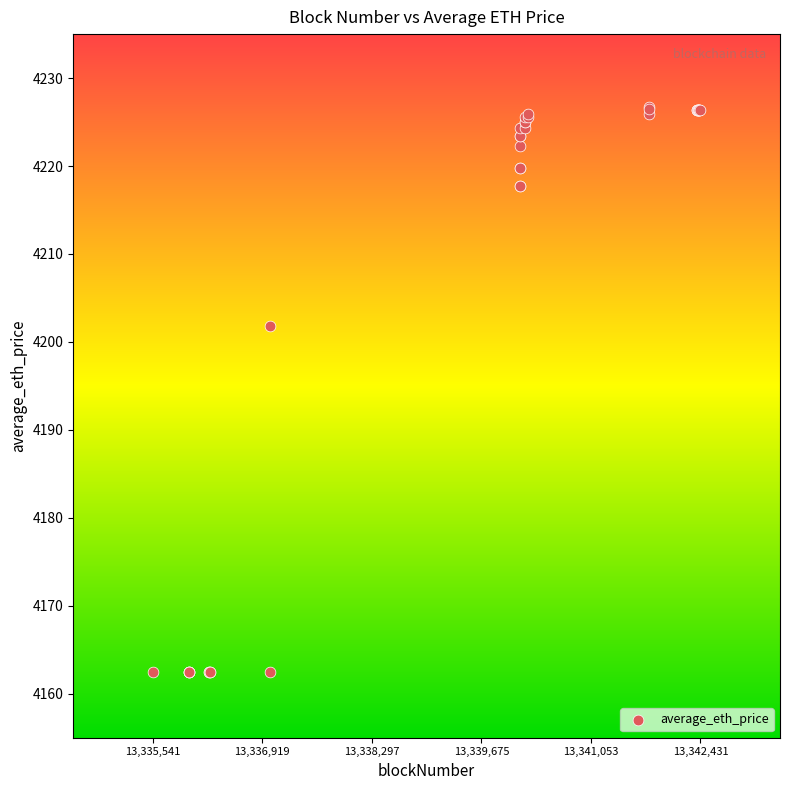

What Y value in the scatter plot is closest to 4194?

4201.9